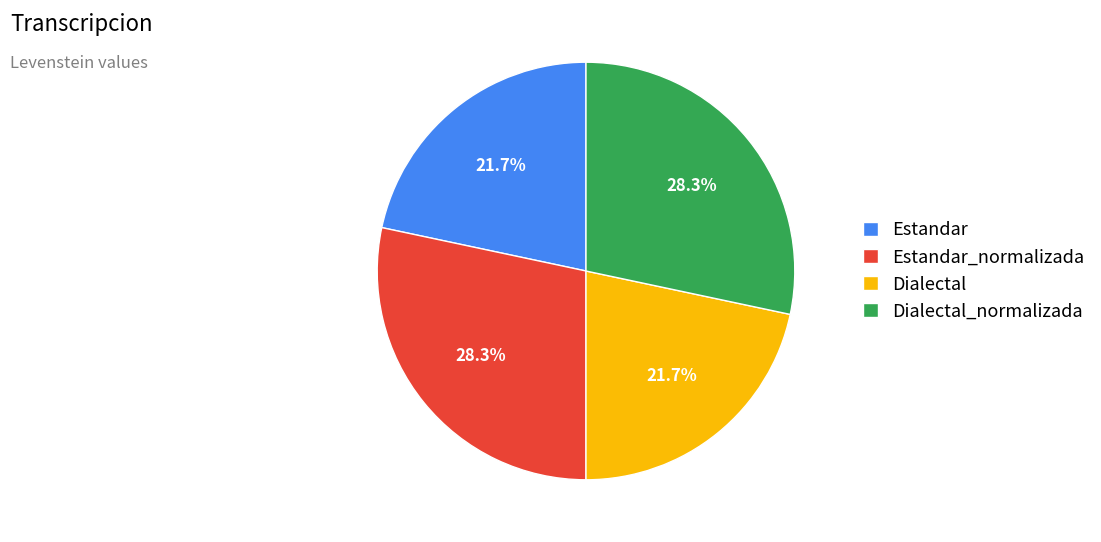

Count the number of slices in the pie.

4